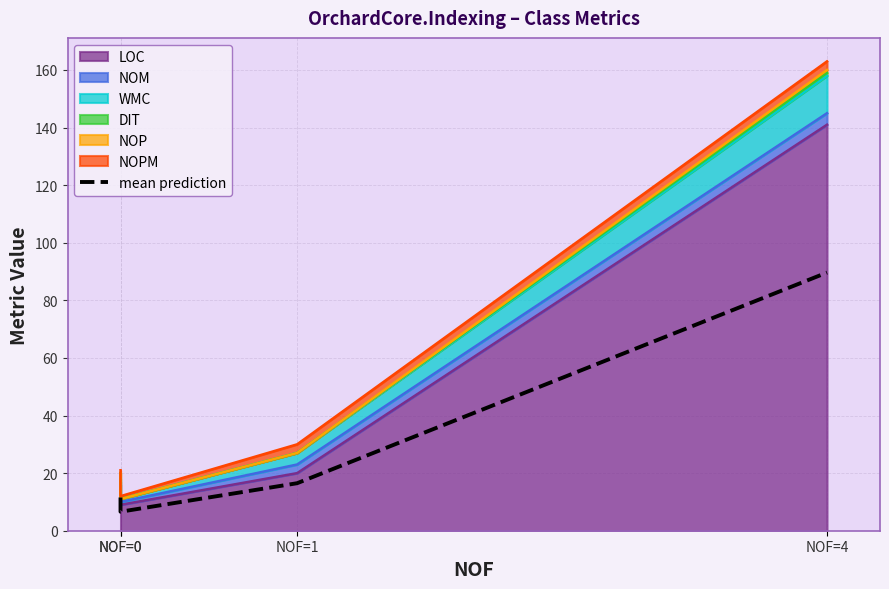

True or false: the data shows 30.7 at NOF=4.

False